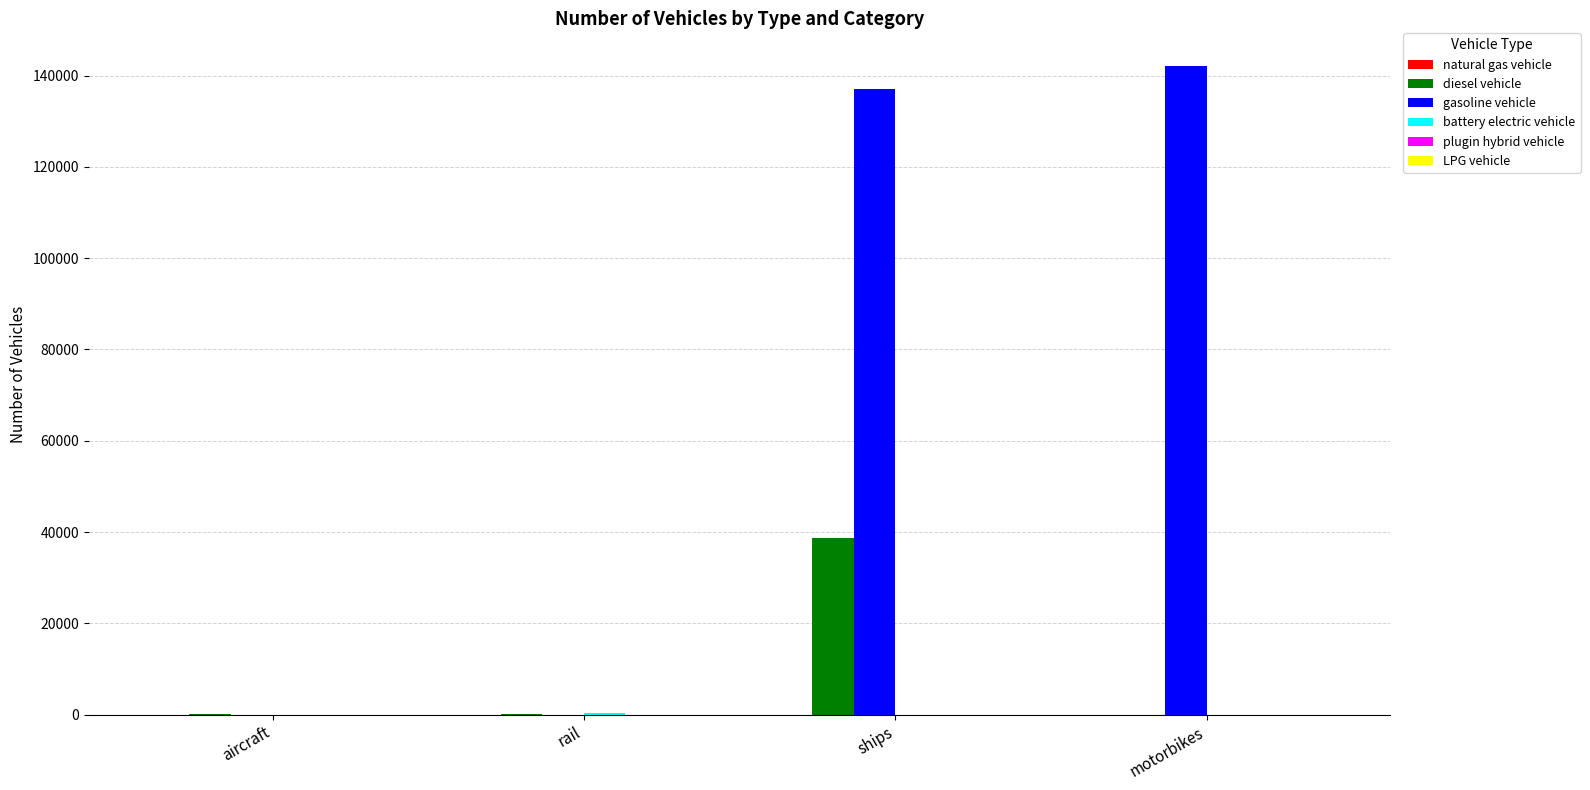

At which category is the sum across all series the highest?

ships